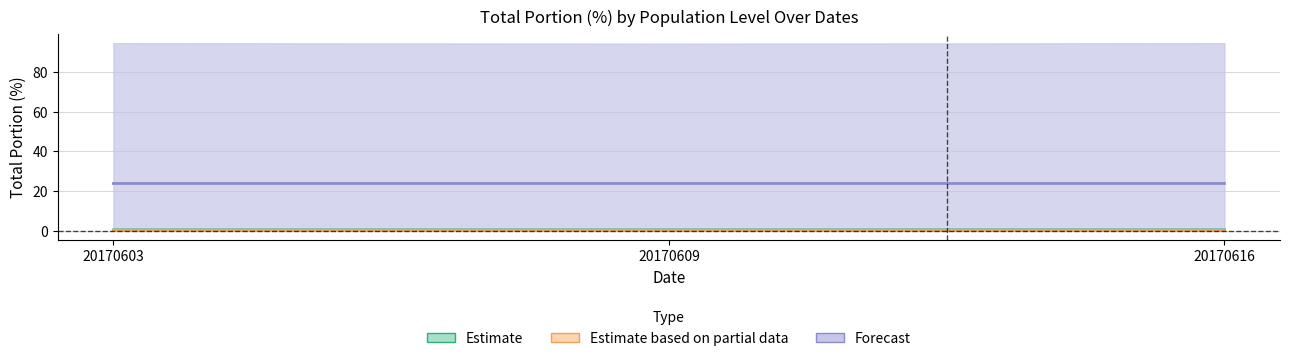

The value of Forecast at 20170616 is 7.3. True or false?

False